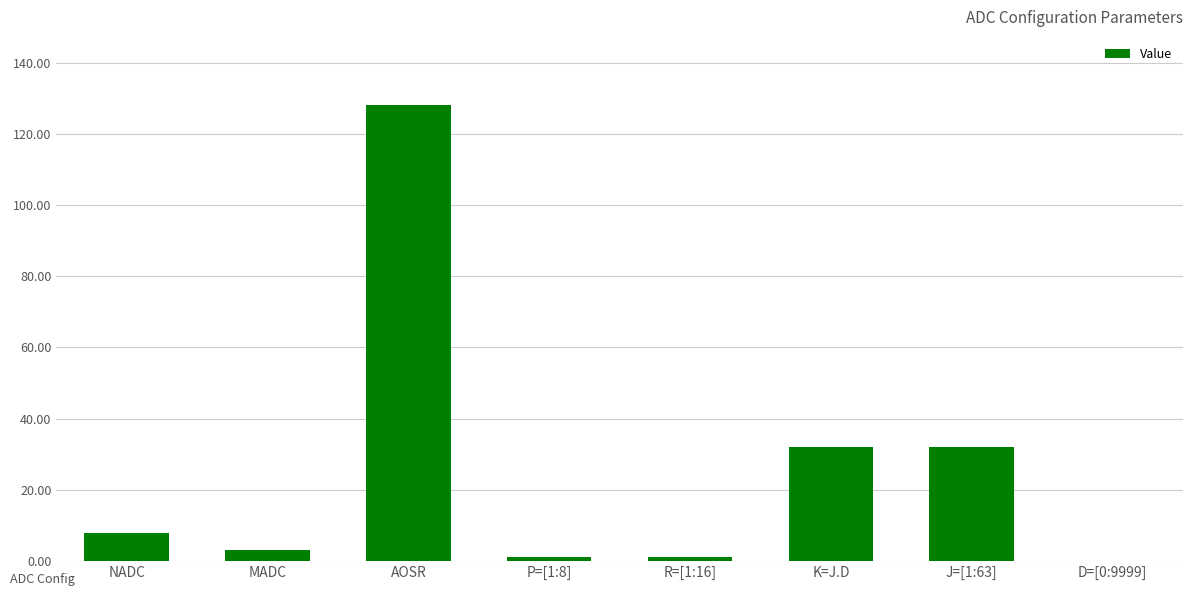

Between NADC and K=J.D, which is larger?

K=J.D